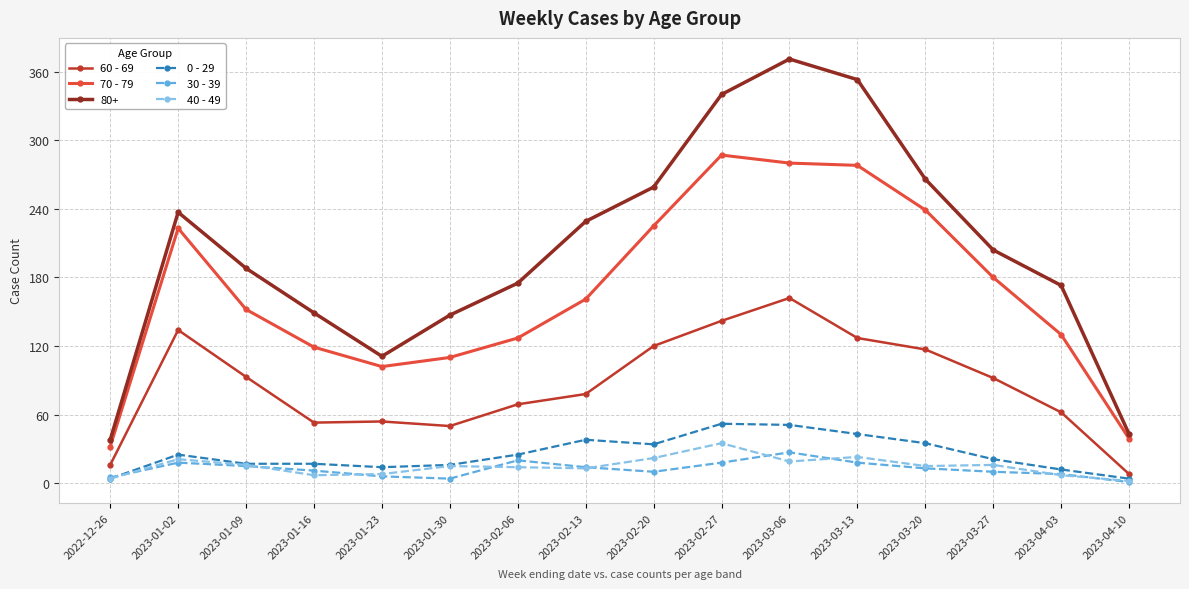

True or false: 70 - 79 and 0 - 29 cross at least once.

False